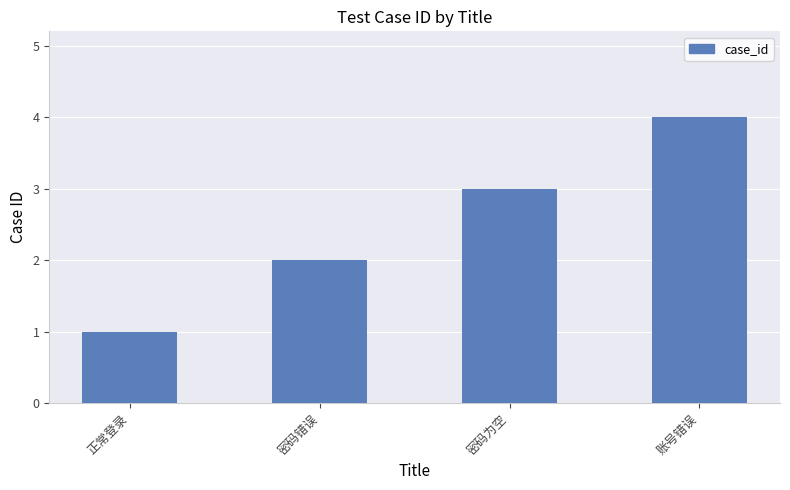

How many categories are shown in the chart?

4